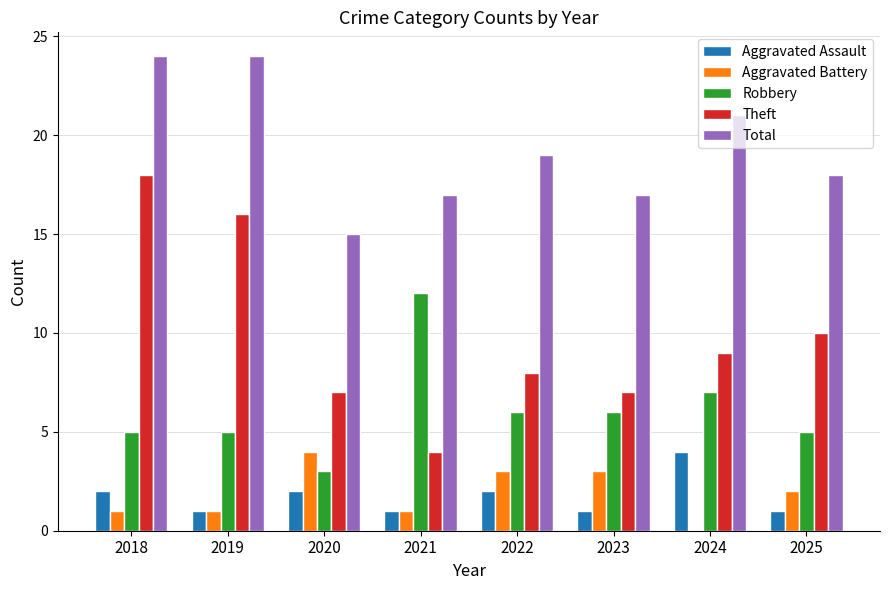

True or false: Robbery has a value of 8 at 2021.

False